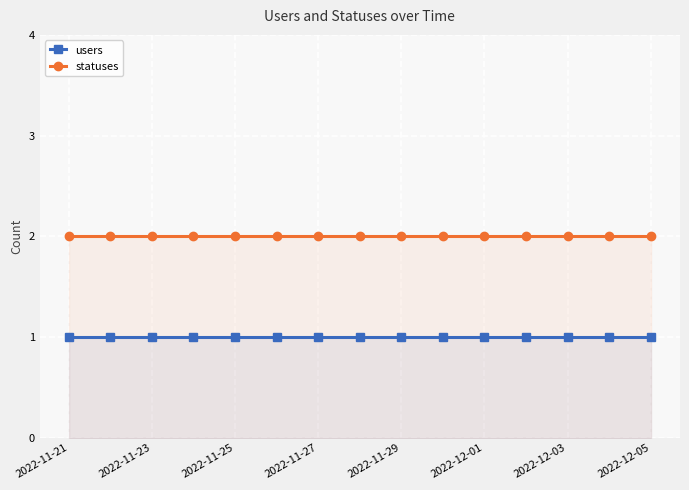

What is the greatest value displayed?

2